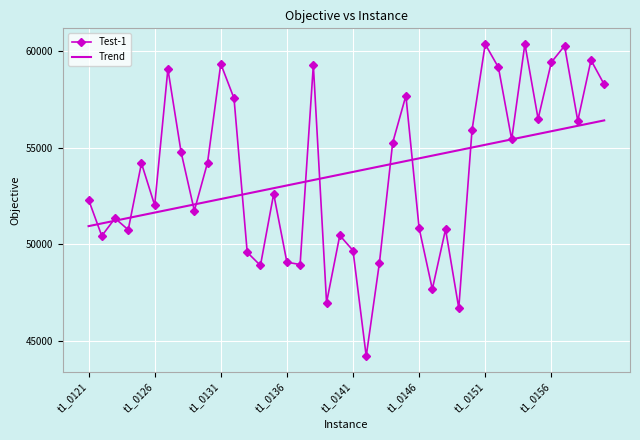

Rank the series by their maximum value, from highest to lowest.

Test-1, Trend